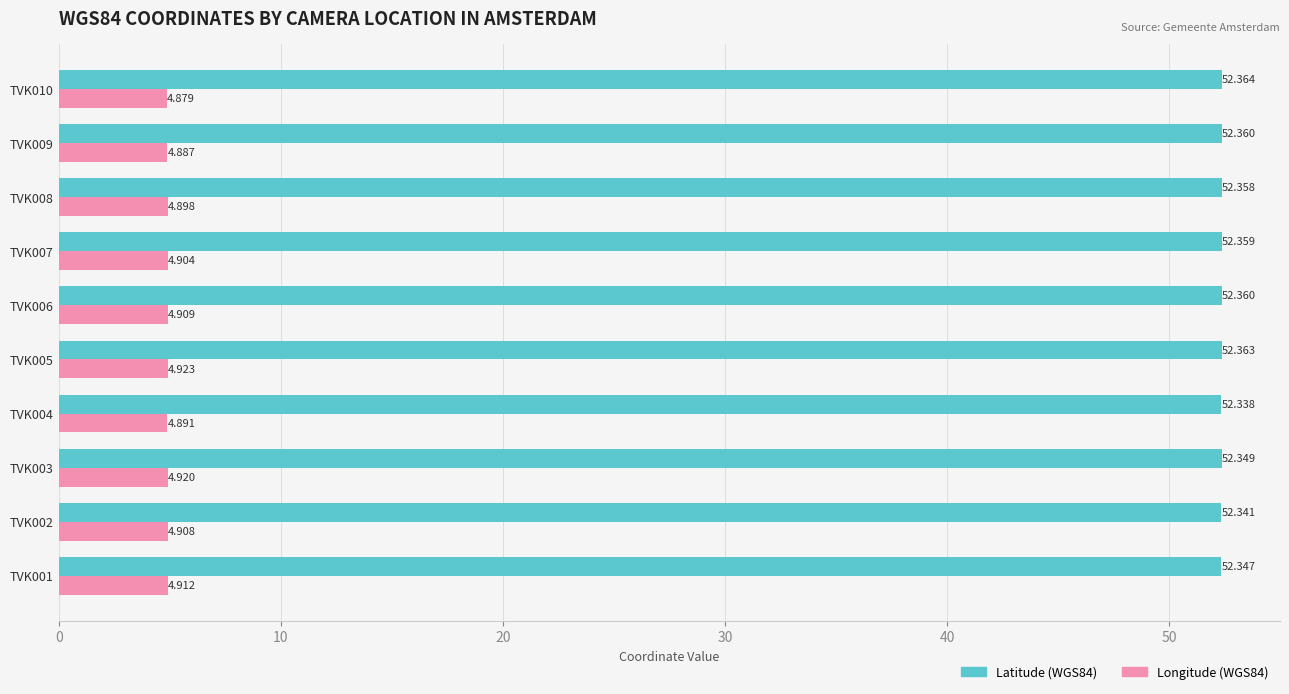

Is the value of Latitude (WGS84) at TVK009 greater than the value of Longitude (WGS84) at TVK009?

Yes